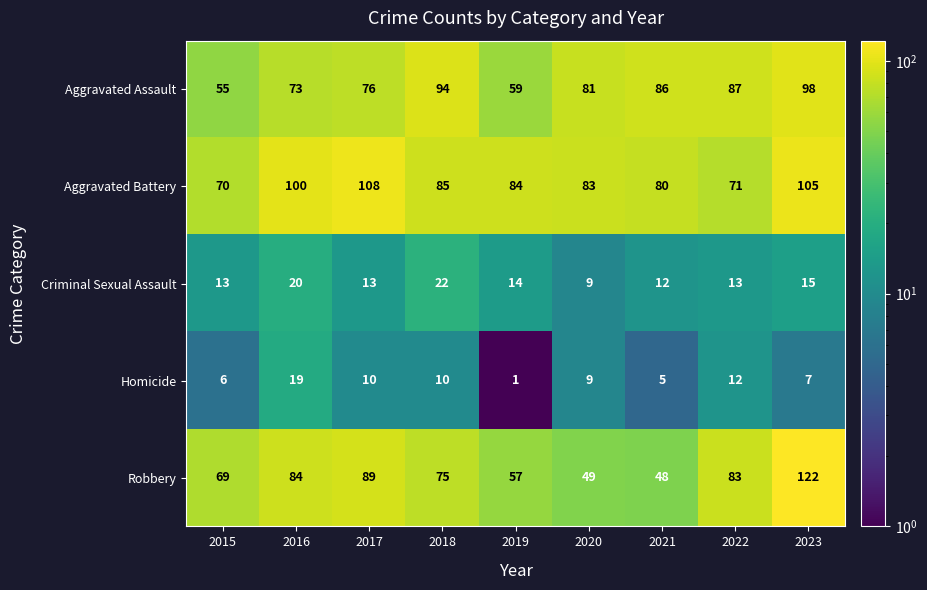

What is the approximate value of Homicide at 2018, to the nearest 10?

10